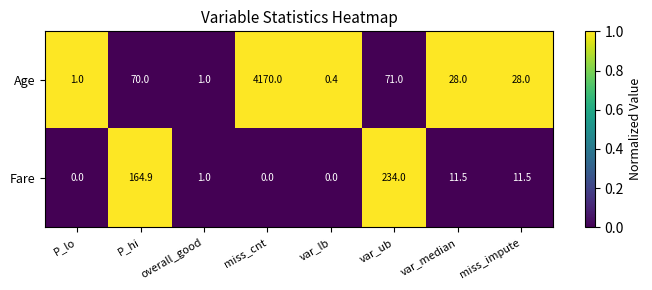

How many values in the Fare series exceed 11?

4